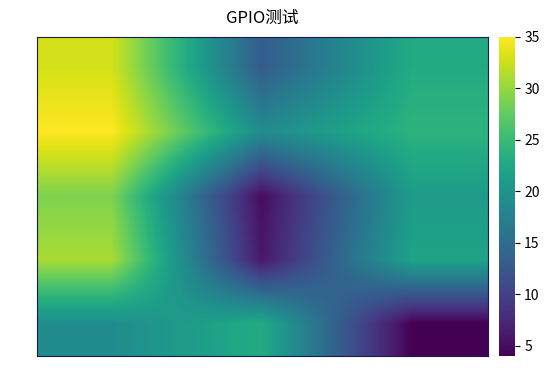

Count the number of data series in this chart.

5